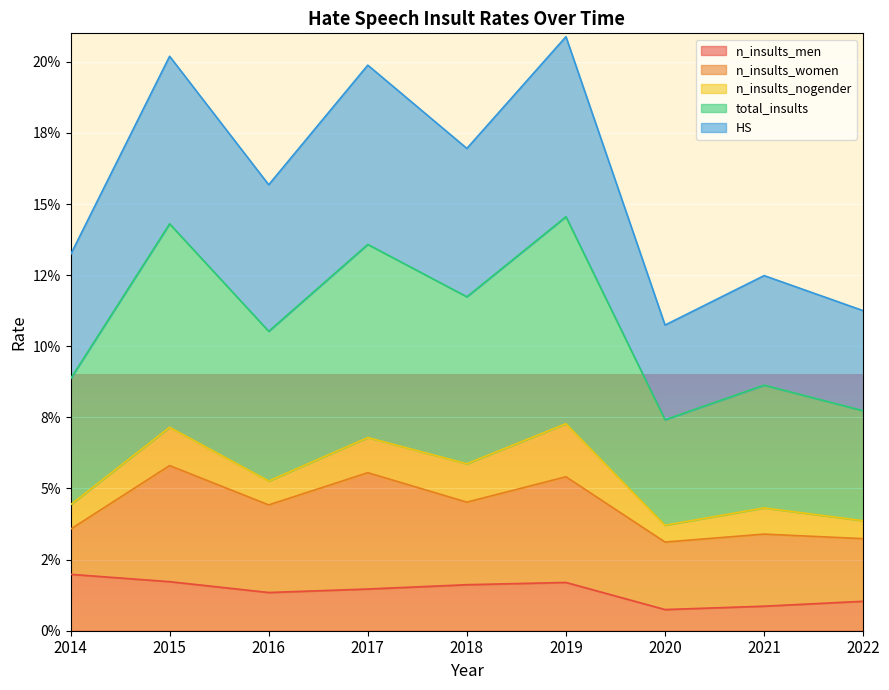

Does the chart display data point markers on the line(s)?

No